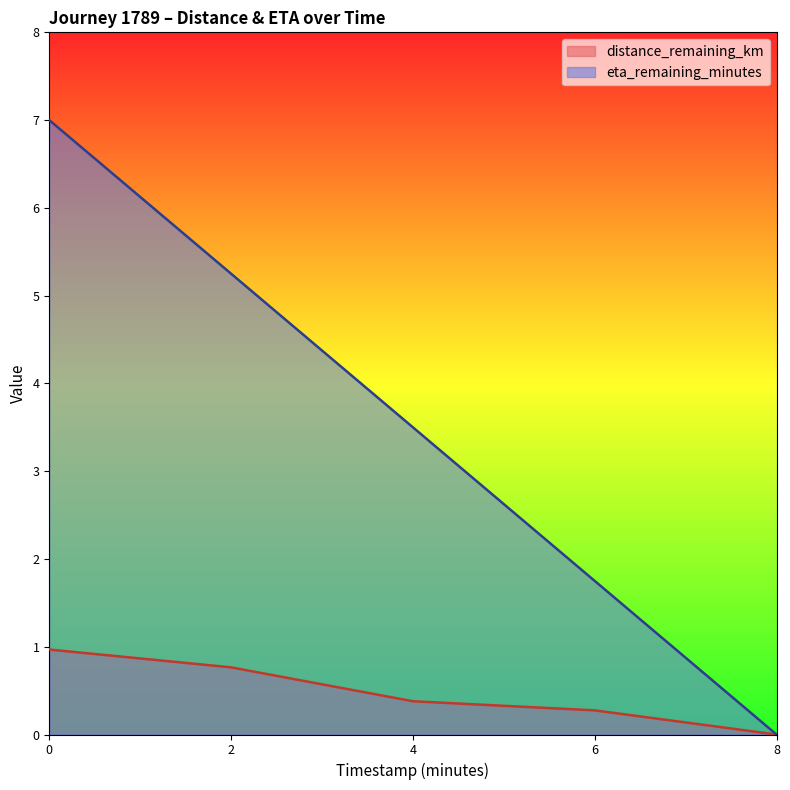

Read the distance_remaining_km value at 6.

0.3